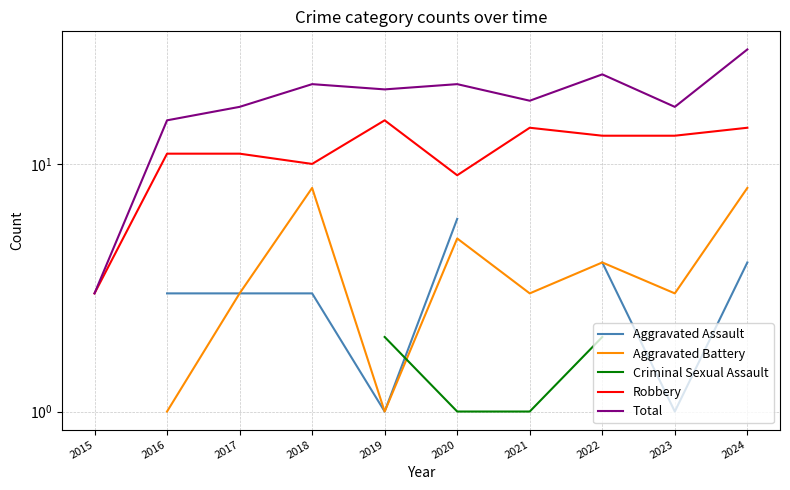

How many interior local valleys does the Total series have?

3